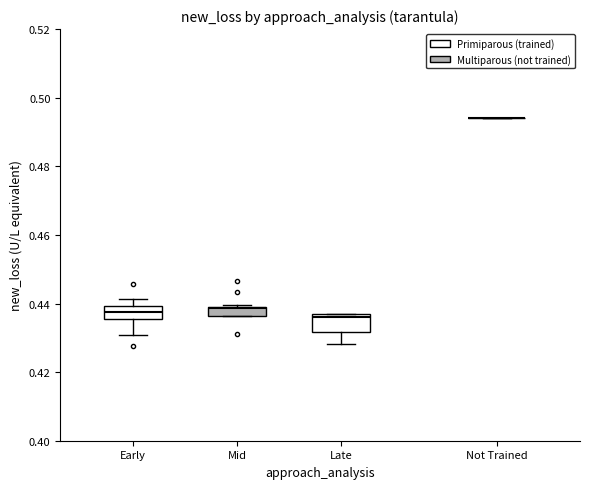

Where is the lower edge of the box for Early on the y-axis? The values are not printed on the chart, so give them approximately, as read against the axis.

0.436